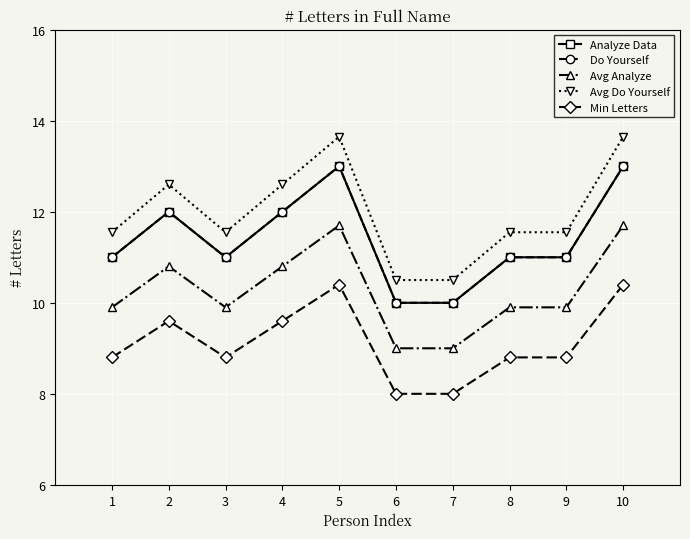

Is this an area chart (filled region under the line)?

No